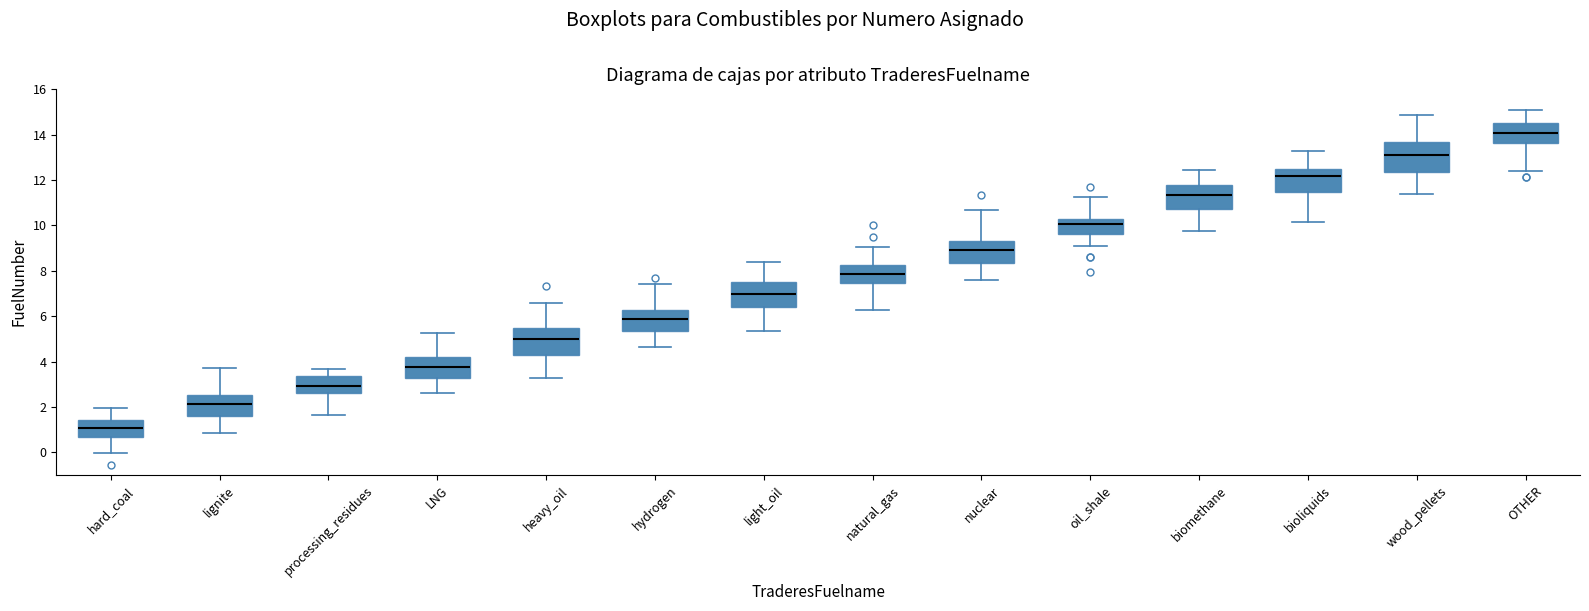

Where is the lower edge of the box for hydrogen on the y-axis? The values are not printed on the chart, so give them approximately, as read against the axis.

5.4